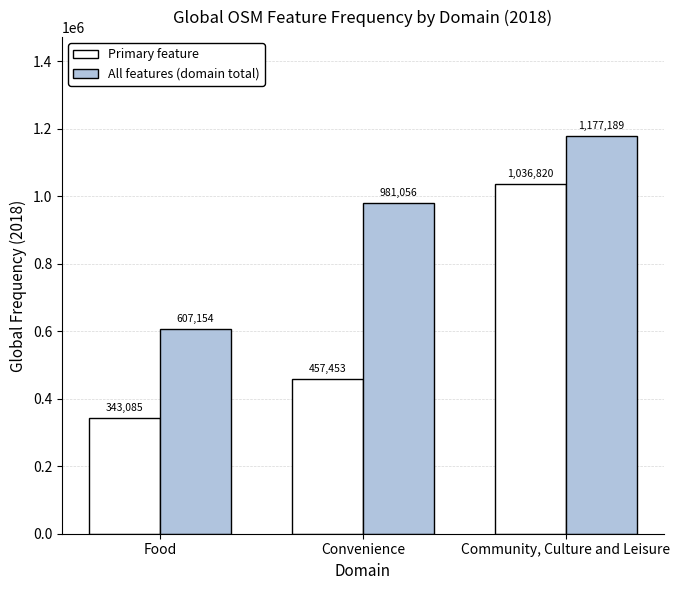

How many series are shown in this chart?

2